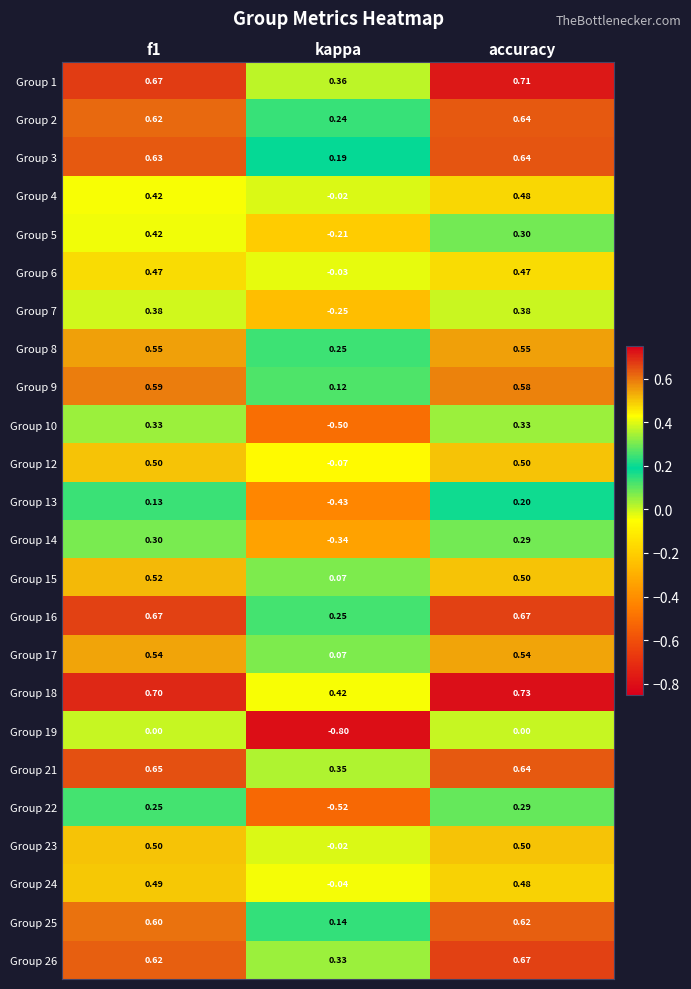

At which category does the chart reach its peak across all series?

accuracy